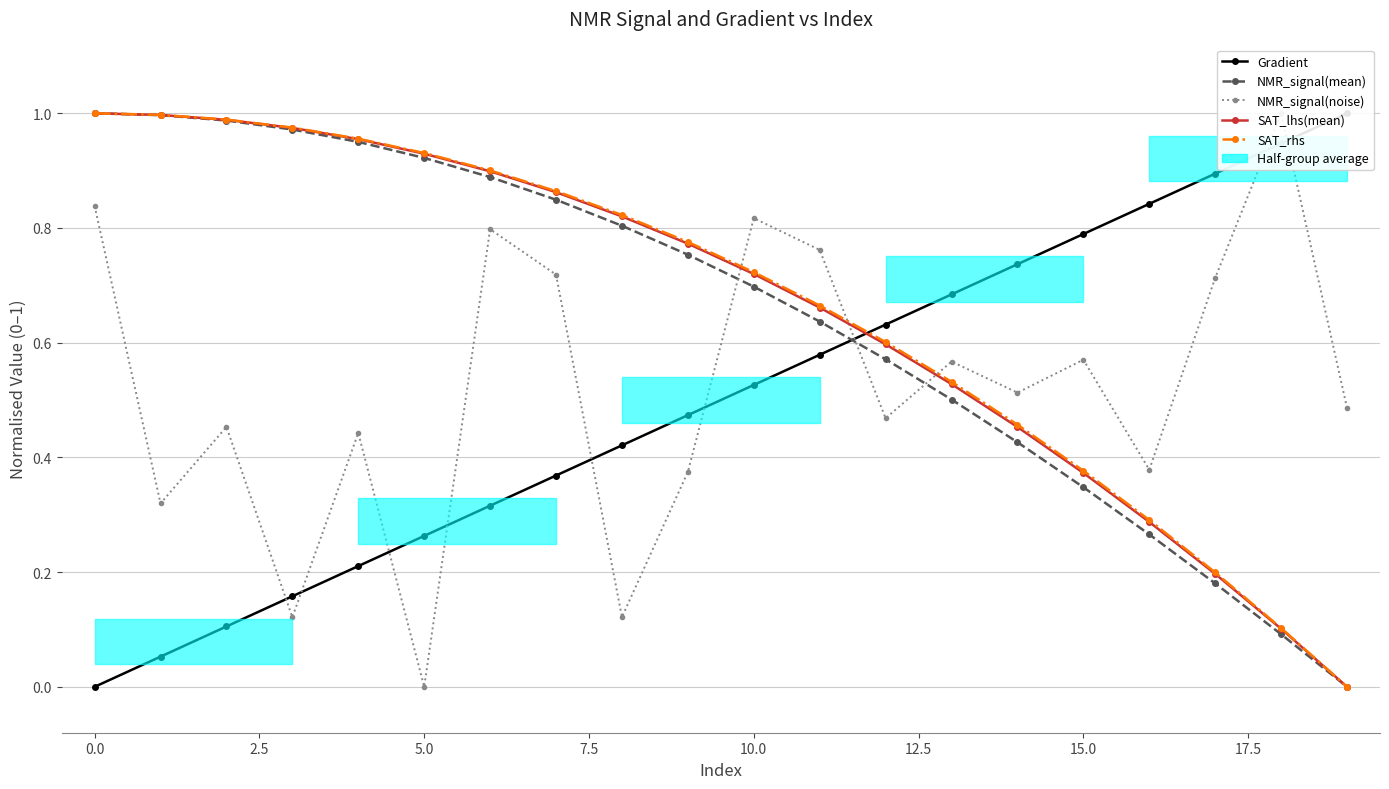

True or false: SAT_rhs has more than 1 interior local peaks.

False